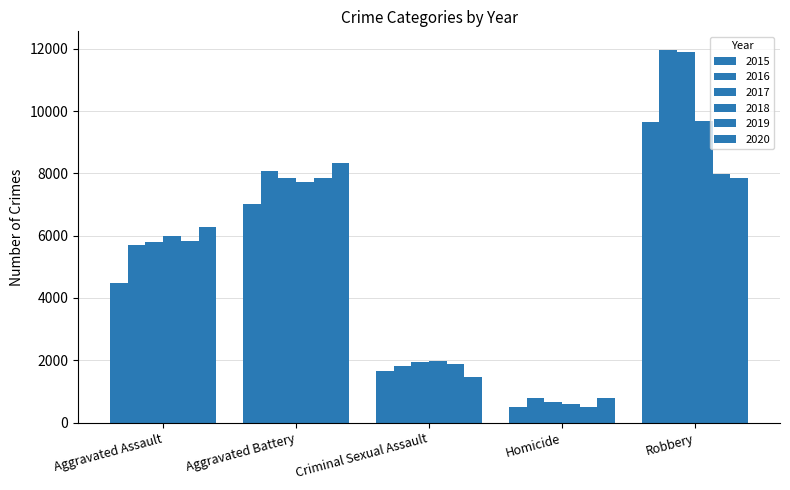

Where is 2018 nearest to the value 5134?

Aggravated Assault